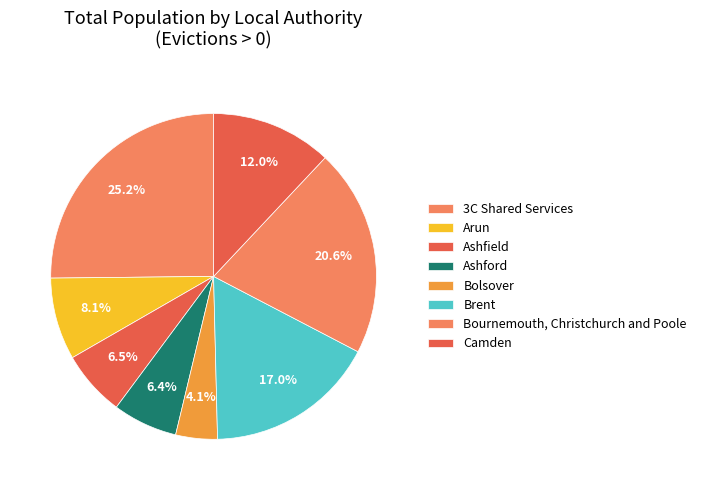

The Camden slice represents 12% of the pie. True or false?

True